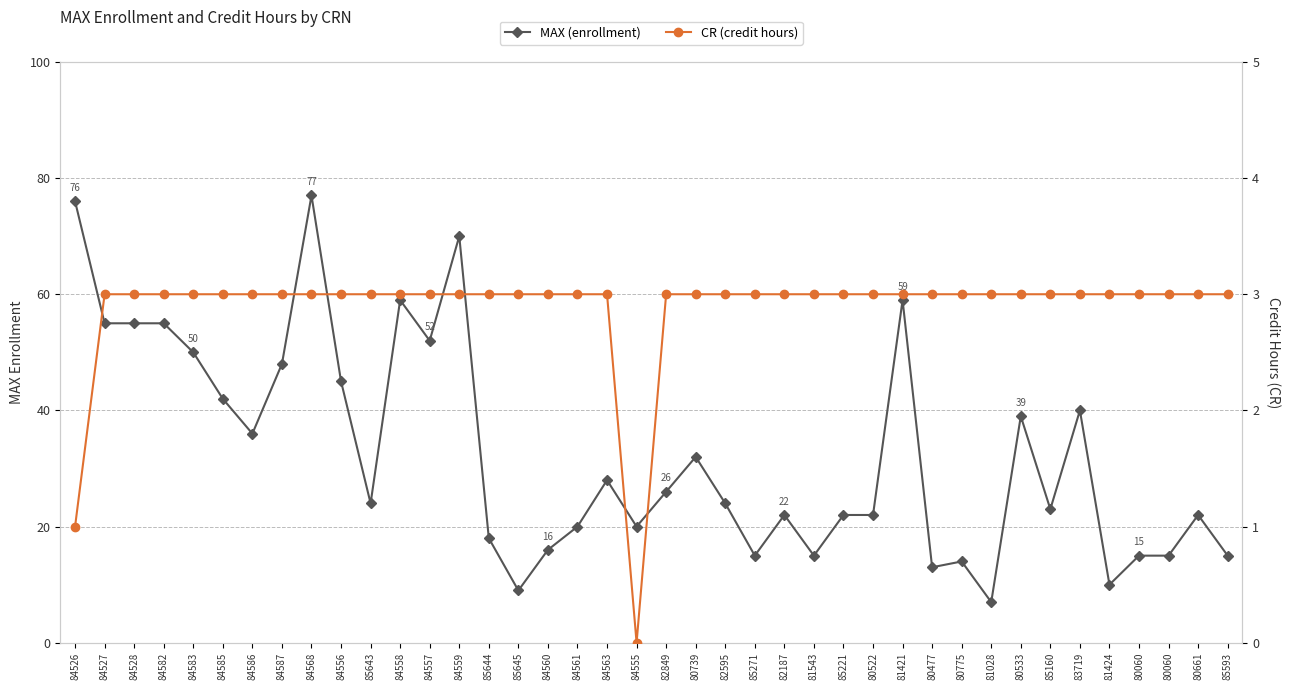

What is the total value across all series at 81424?

13